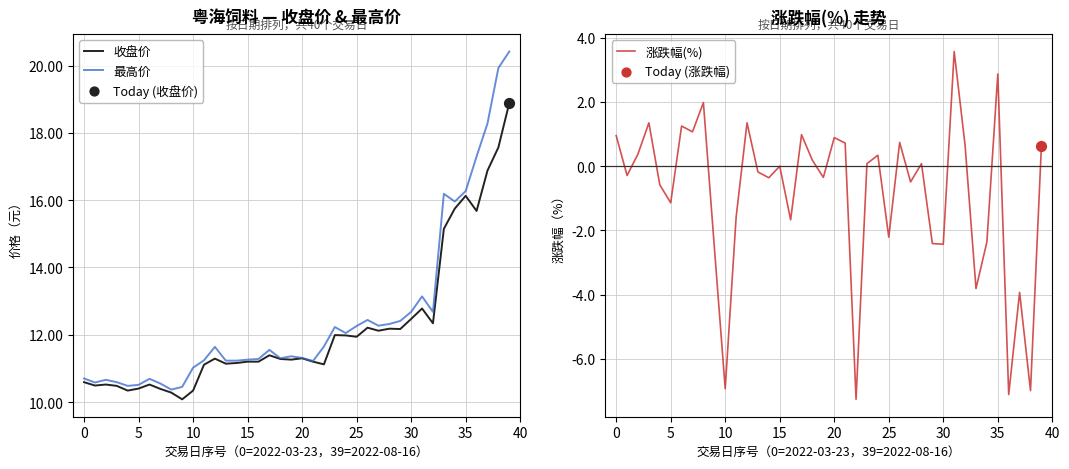

What are all the series names shown in the legend?

收盘价, 最高价, 涨跌幅(%)